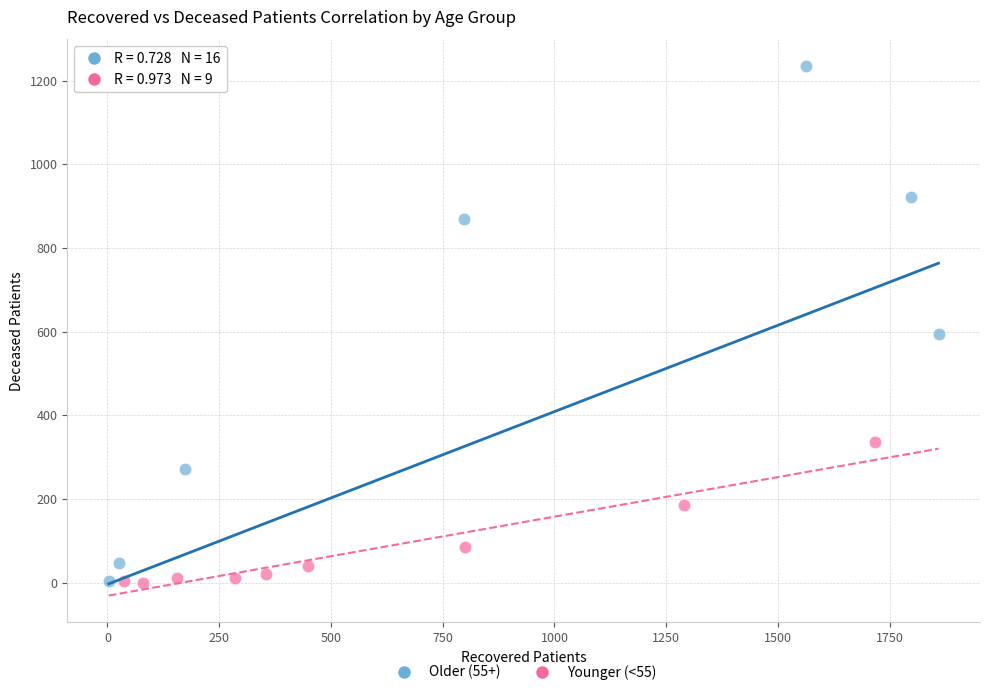

Which series contains the highest Y value?

Older (55+)